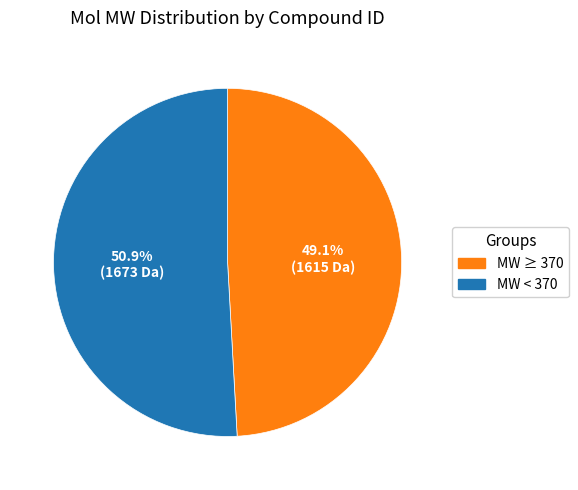

To the nearest percent, what is the difference between the largest and smallest slice percentages?

2%